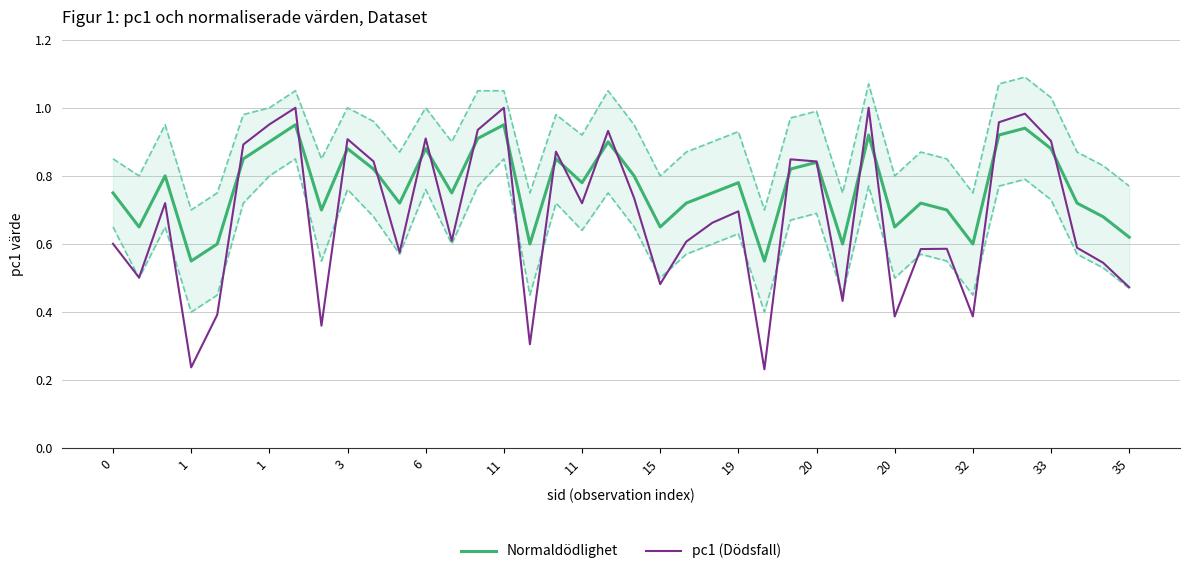

Which series has the largest range (max minus min)?

pc1 (Dödsfall)